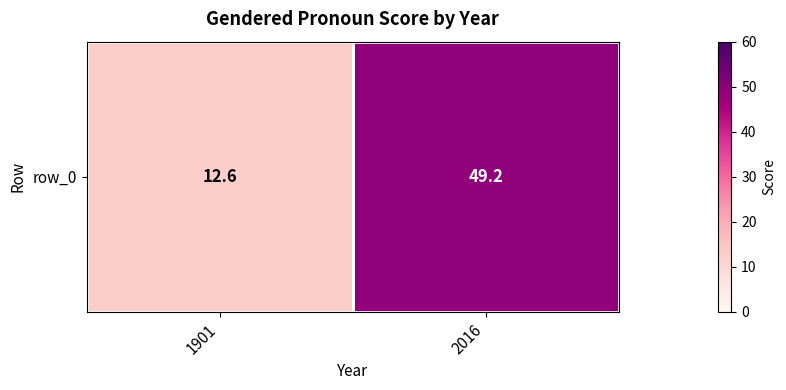

At which category does the chart reach its minimum across all series?

1901